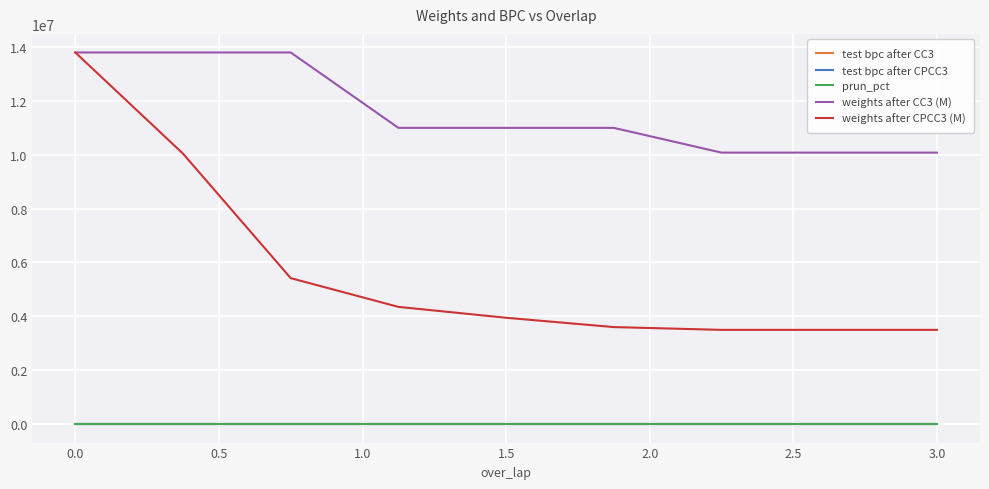

True or false: test bpc after CPCC3 and weights after CPCC3 (M) cross at least once.

False